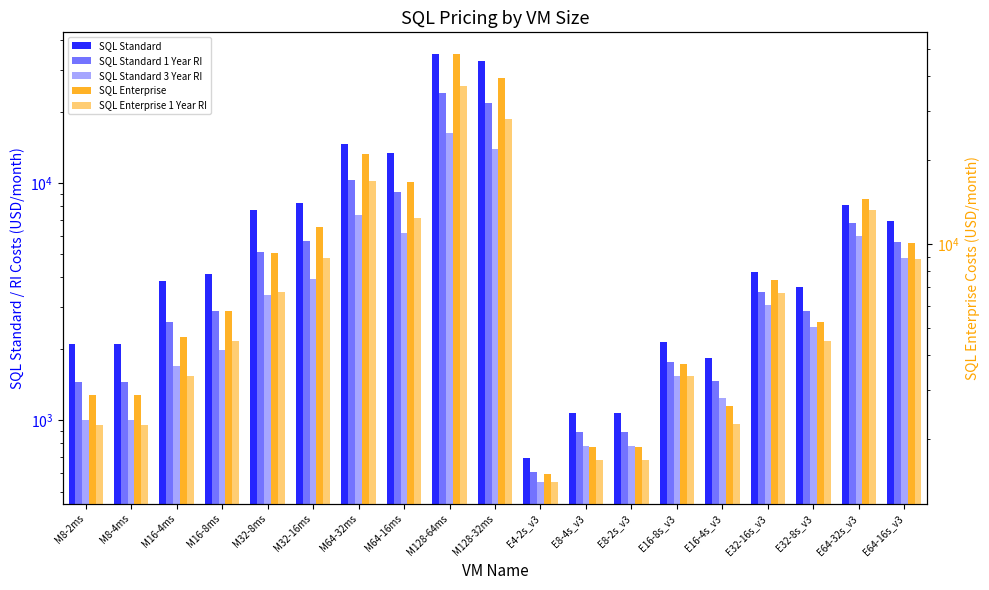

Which series changed the most between E8-2s_v3 and E32-16s_v3?

SQL Enterprise